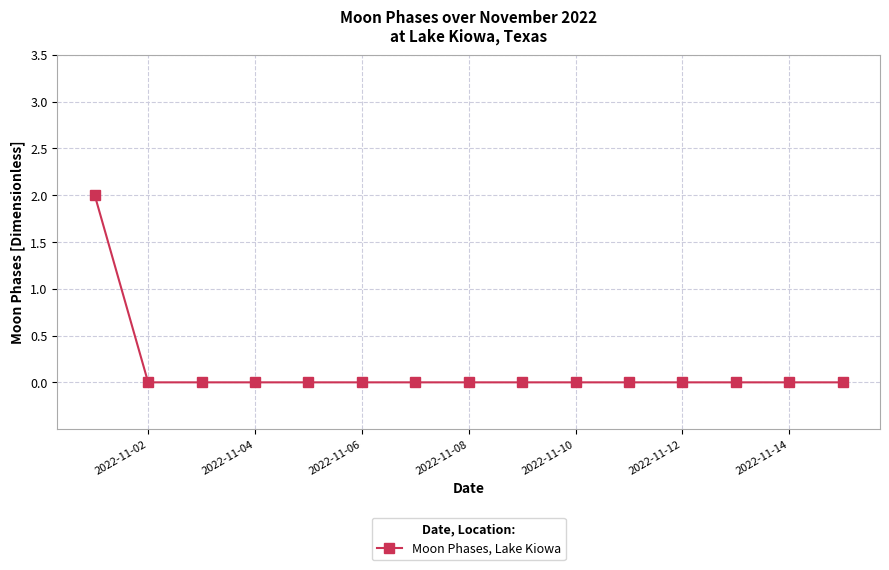

Does the chart have visible grid lines?

Yes